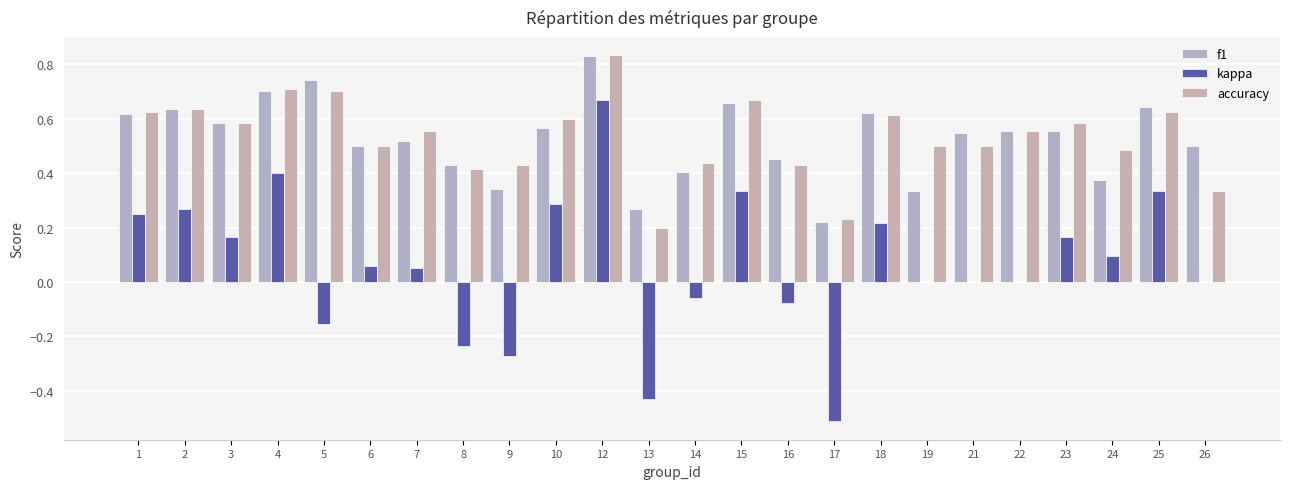

The value of kappa at 4 is 0.4. True or false?

True